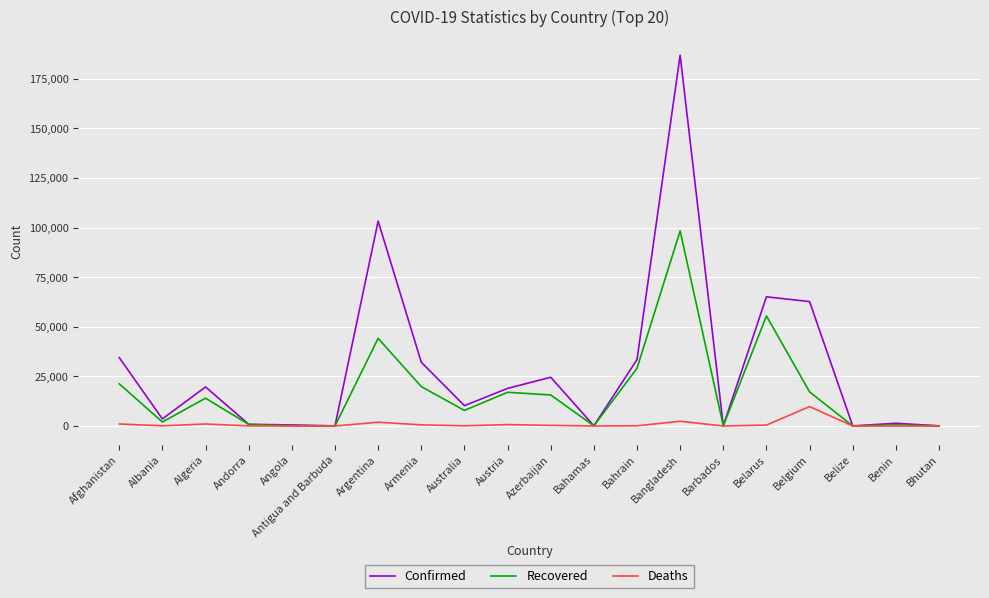

At which category is the sum across all series the highest?

Bangladesh